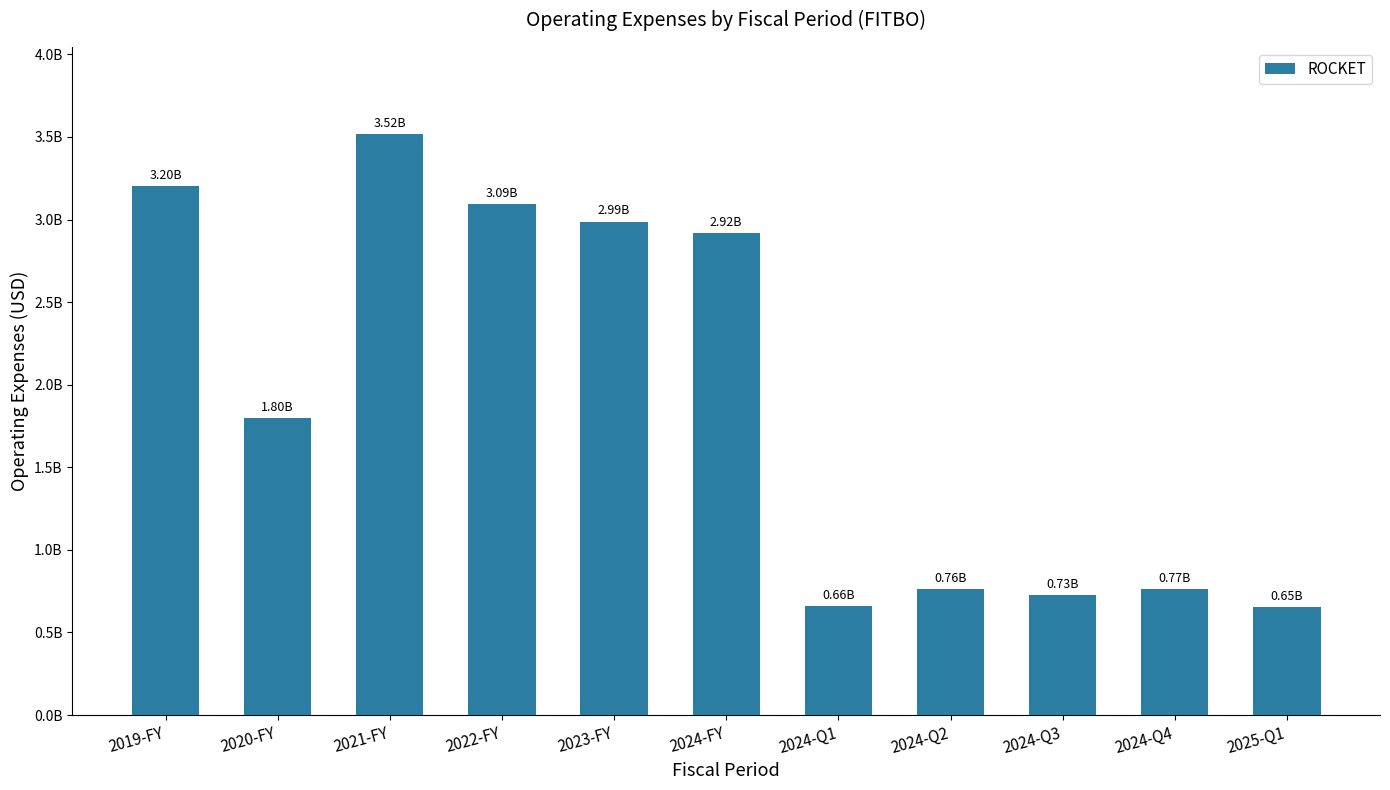

What is the change in value from 2020-FY to 2023-FY?

+1191000000